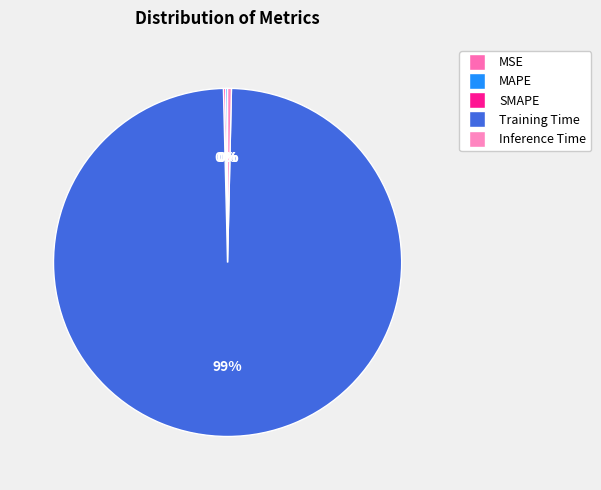

Do SMAPE and Training Time together represent more than half of the pie?

Yes